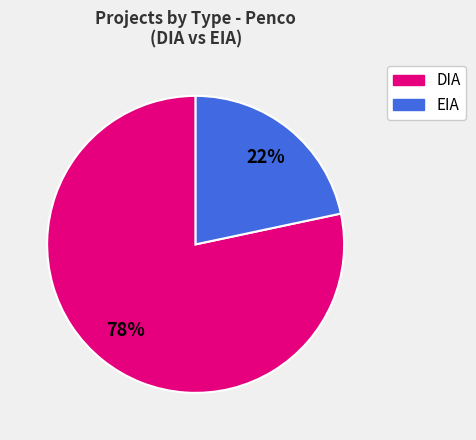

What is the largest slice in the pie chart?

DIA